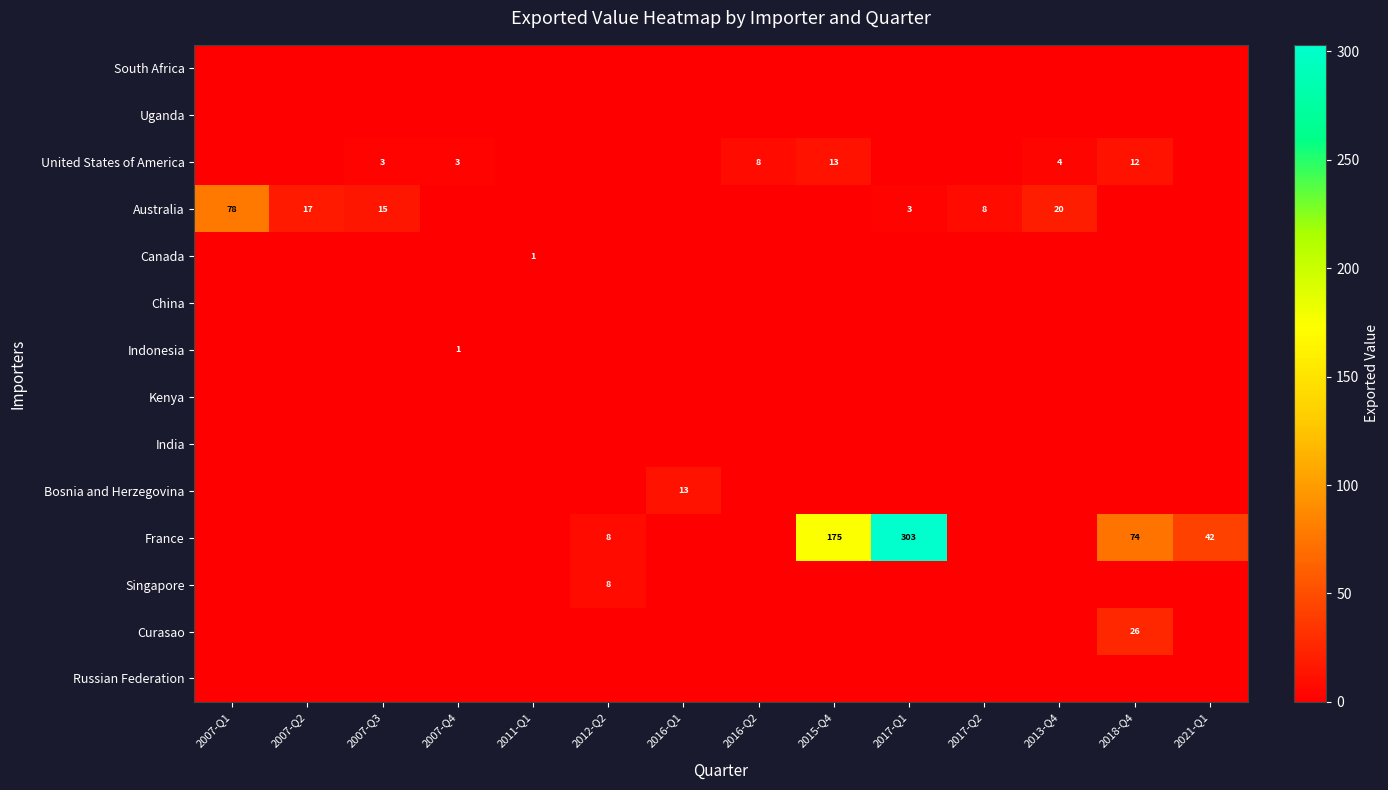

The Australia series shows 8 at 2017-Q2. True or false?

True